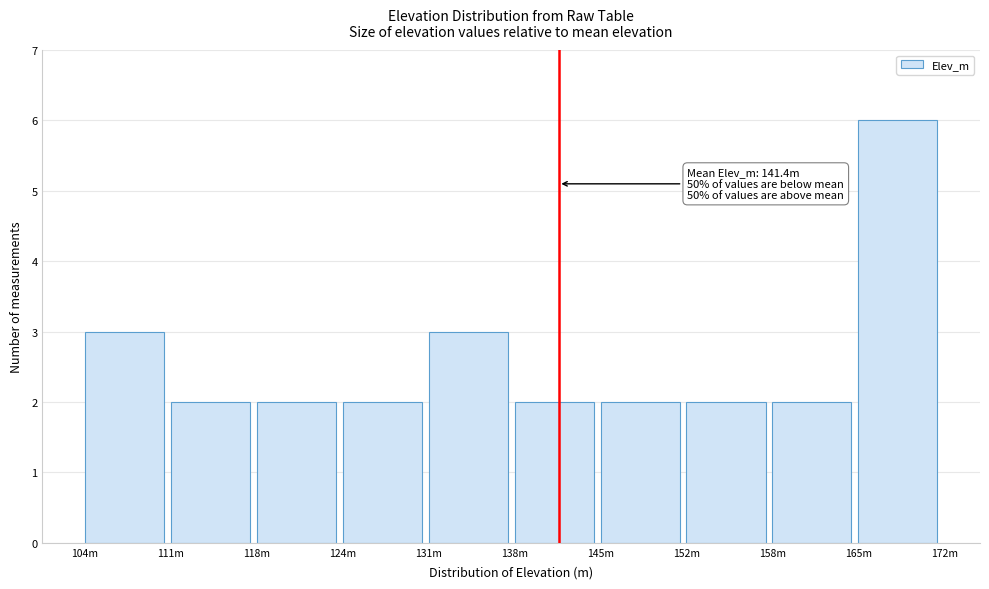

Reading left to right, what are all the values shown in this chart?

3	2	2	2	3	2	2	2	2	6